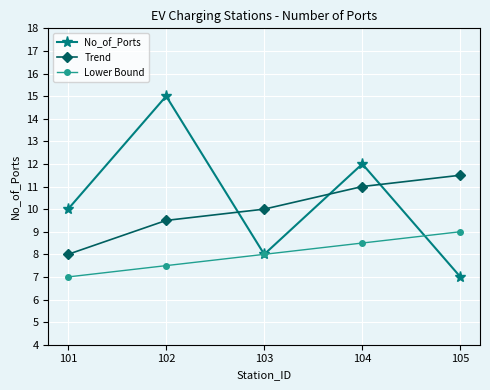

Count the Lower Bound values in the range 7 to 8.

3